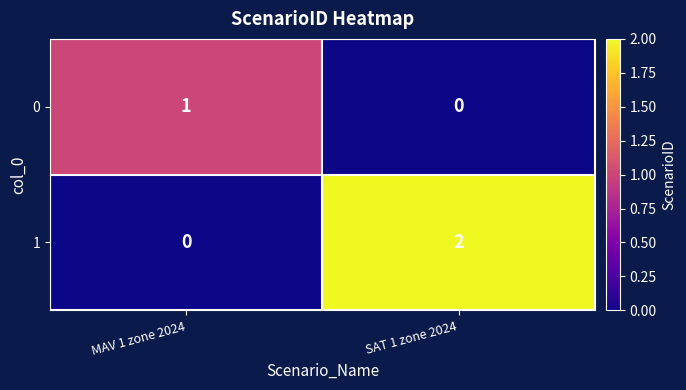

What is the total value across all series at MAV 1 zone 2024?

1